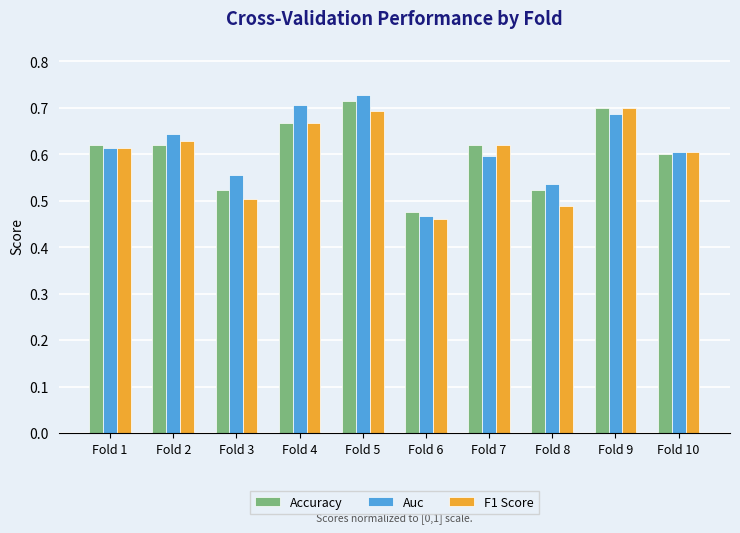

True or false: Accuracy has a value of 0.5 at Fold 3.

True